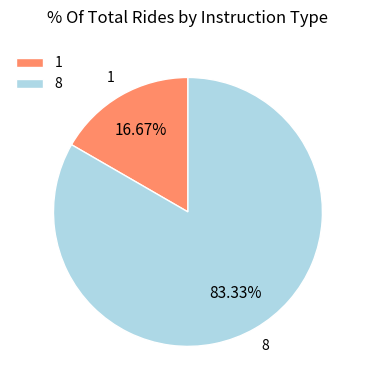

Count the number of slices in the pie.

2